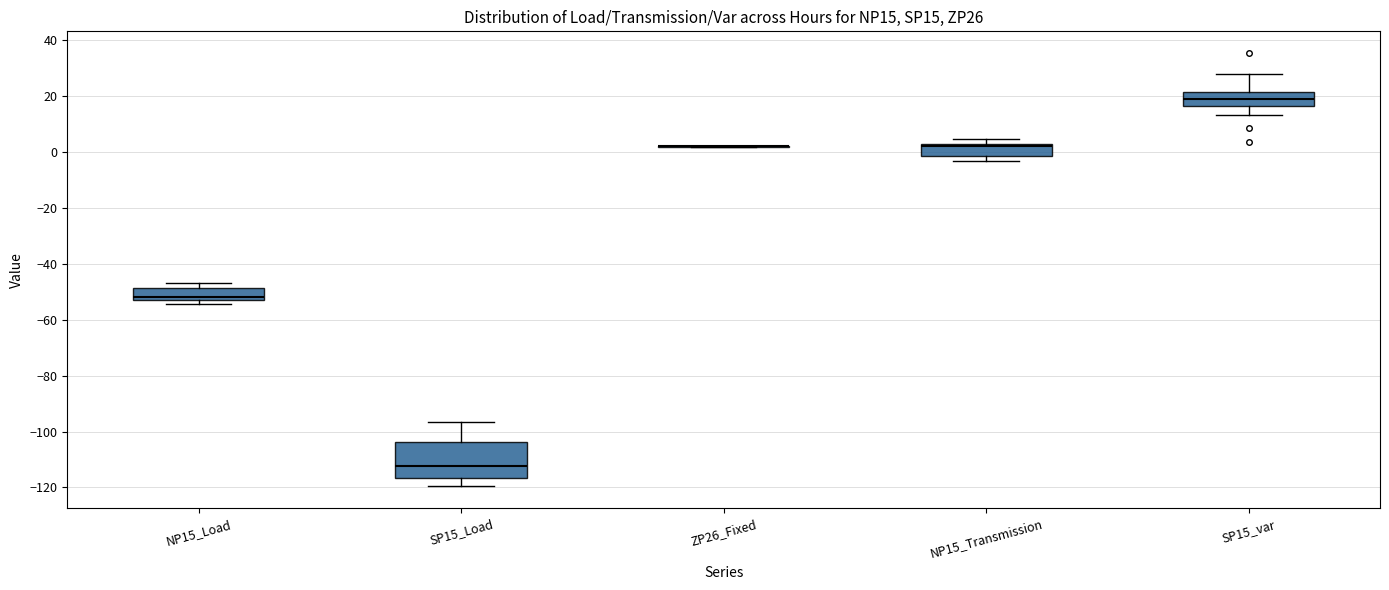

Reading left to right, transcribe this box plot: for each box, give where its median line is, the range the box spans, and where its two whiskers end, as read against the y-axis. The values are not printed on the chart, so give them approximately, as read against the axis.

NP15_Load: median -52 (just above the box's lower edge), box -52 to -48, whiskers -54 to -46
SP15_Load: median -112, box -116 to -104, whiskers -120 to -96
ZP26_Fixed: box collapsed to a line at 2, whiskers 2 to 2
NP15_Transmission: median 2 (just below the box's upper edge), box -2 to 2, whiskers -4 to 4
SP15_var: median 20, box 16 to 22, whiskers 14 to 28